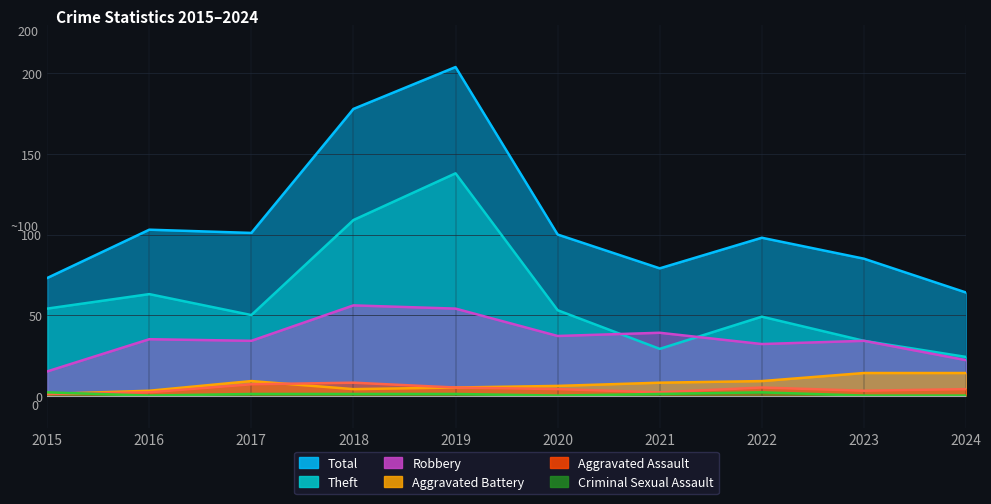

At which label does Criminal Sexual Assault first exceed 1?

2015